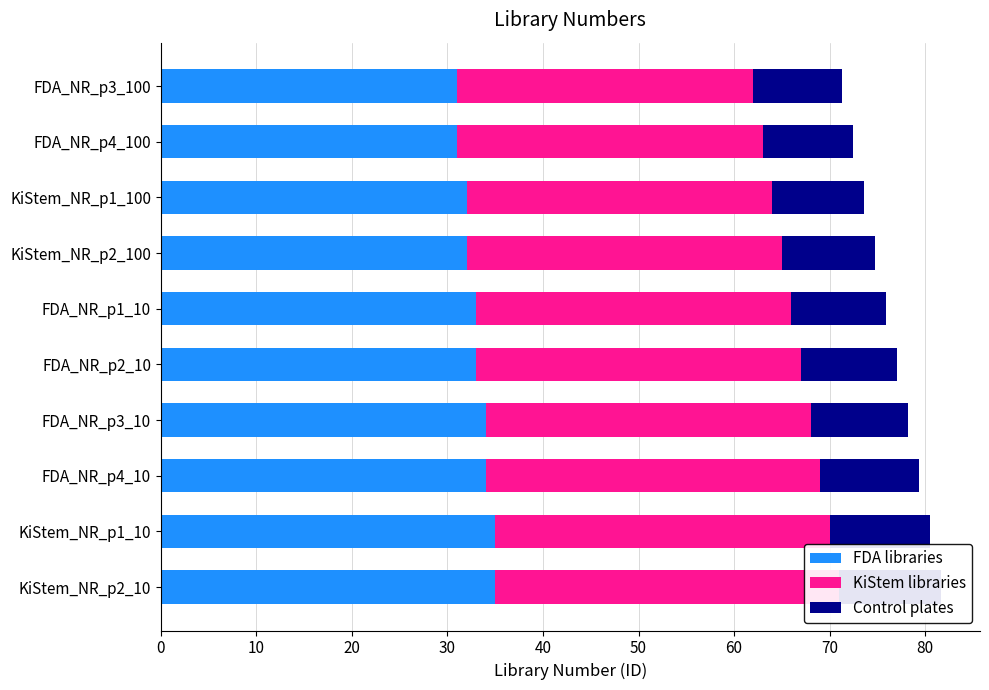

At FDA_NR_p4_10, list the series in order from largest to smallest.

KiStem libraries, FDA libraries, Control plates